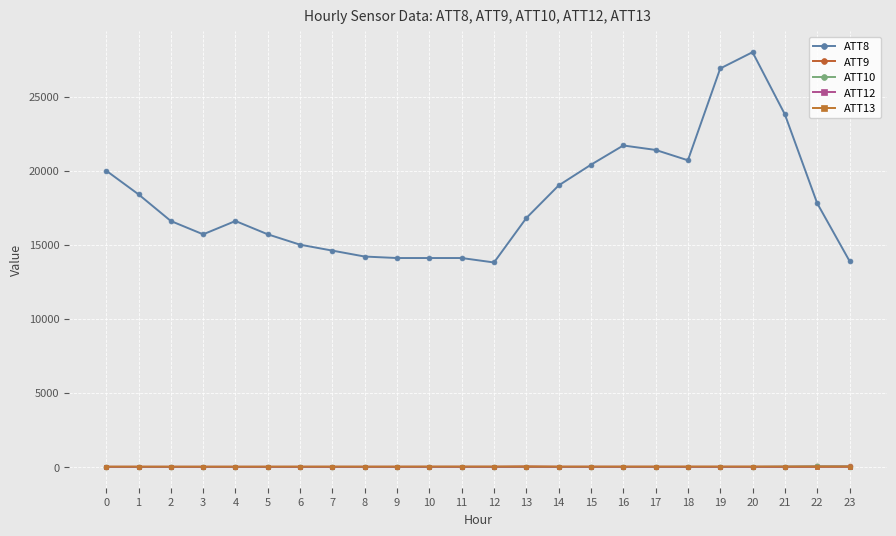

How many lines are shown in the chart?

5